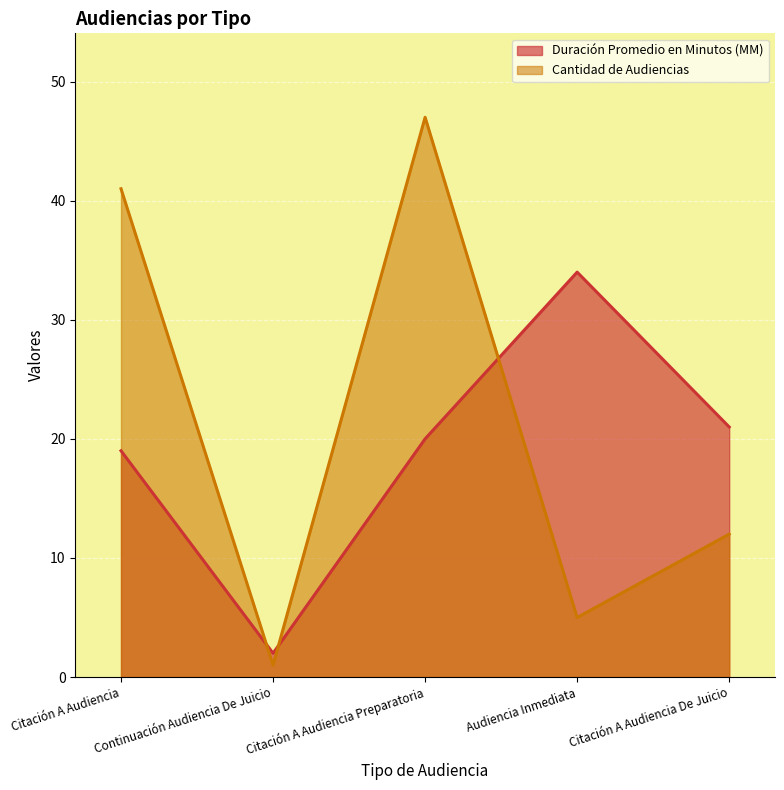

Which category has the lowest value in the Duración Promedio en Minutos (MM) series?

Continuación Audiencia De Juicio